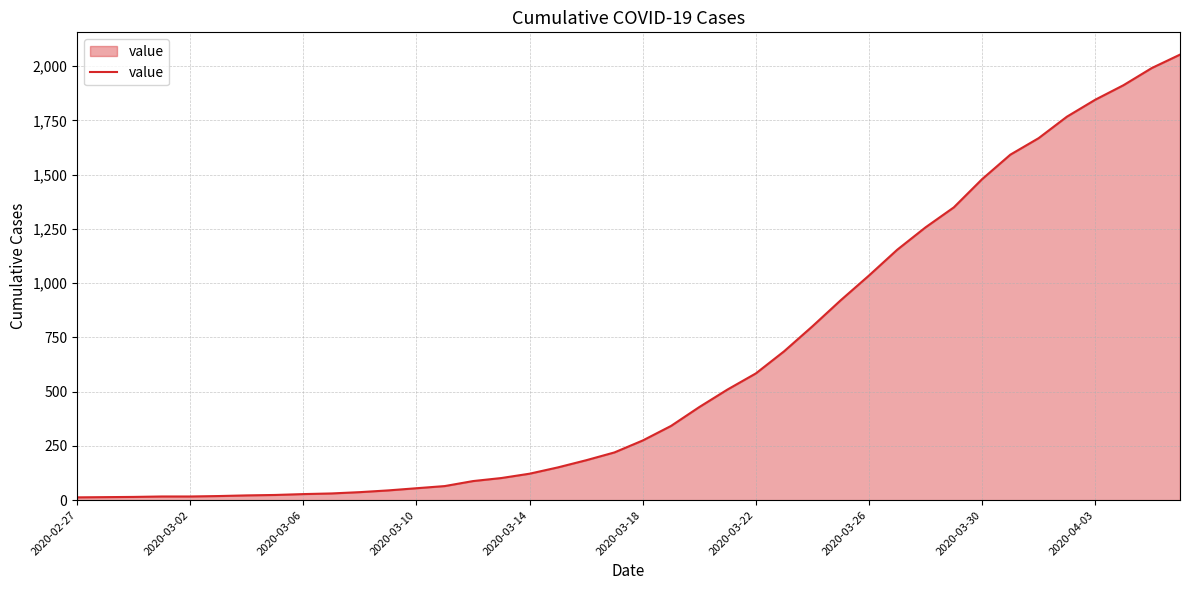

What is the difference between the maximum and minimum values?

2040